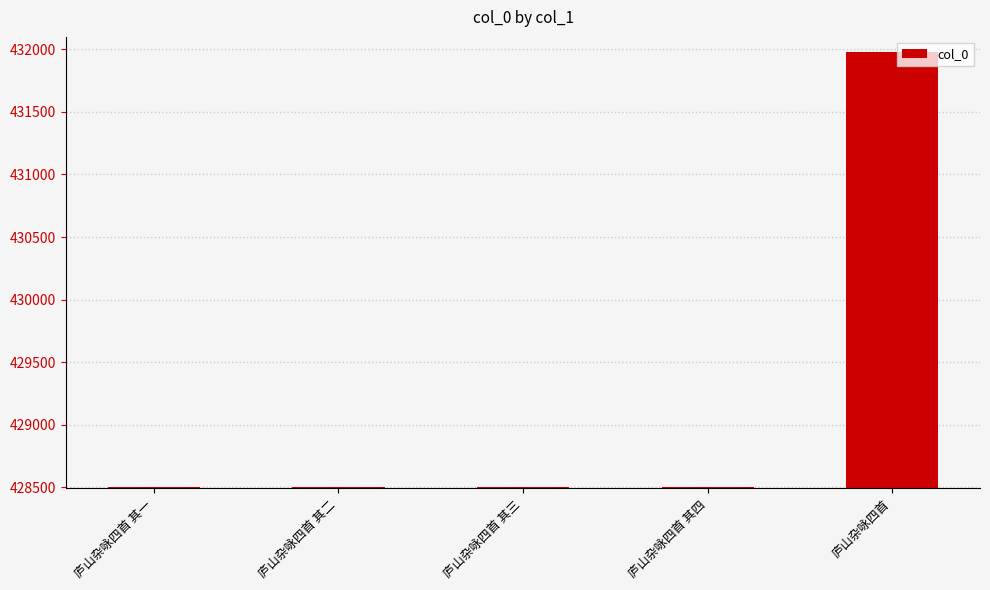

Which has a higher value, 庐山杂咏四首 or 庐山杂咏四首 其一?

庐山杂咏四首